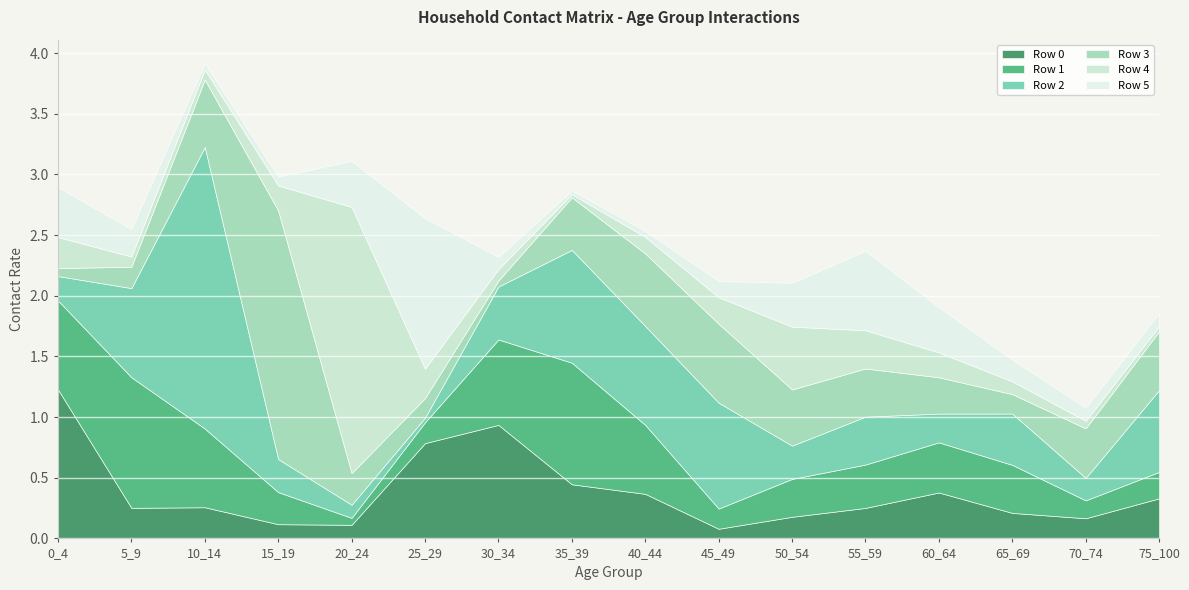

What is the total value across all series at 60_64?

1.9